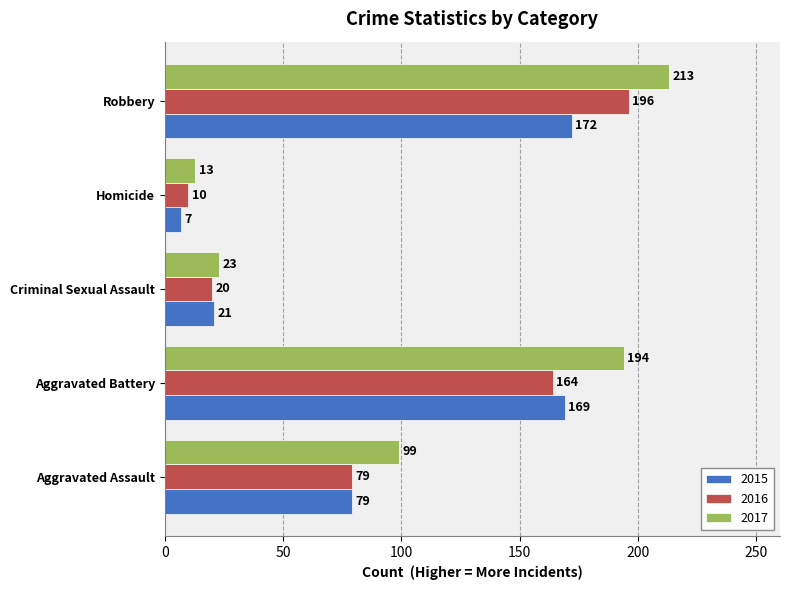

At which label is 2015 closest to 89?

Aggravated Assault